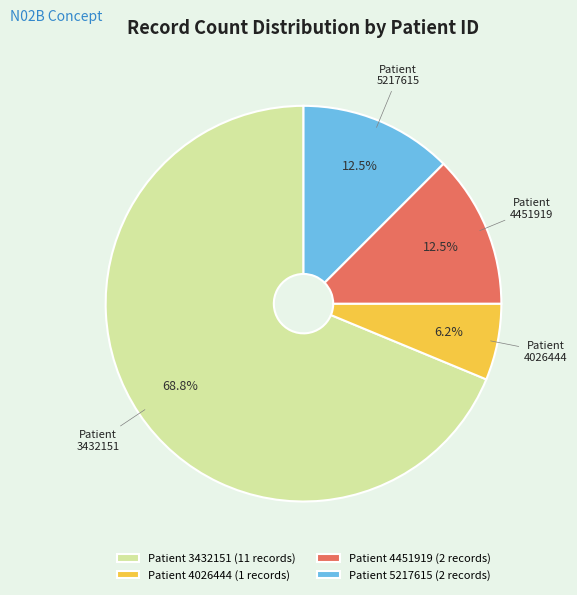

What is the ratio of the value at Patient 3432151 to the value at Patient 5217615?

5.5